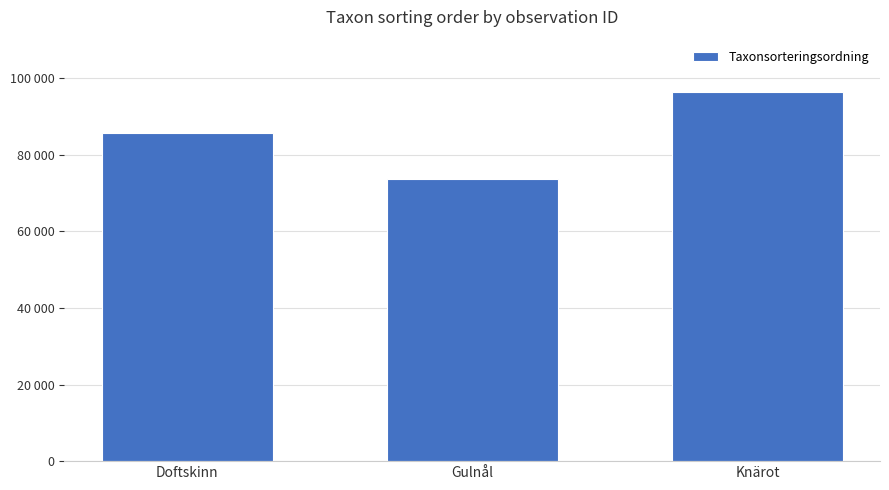

What is the greatest value displayed?

96334